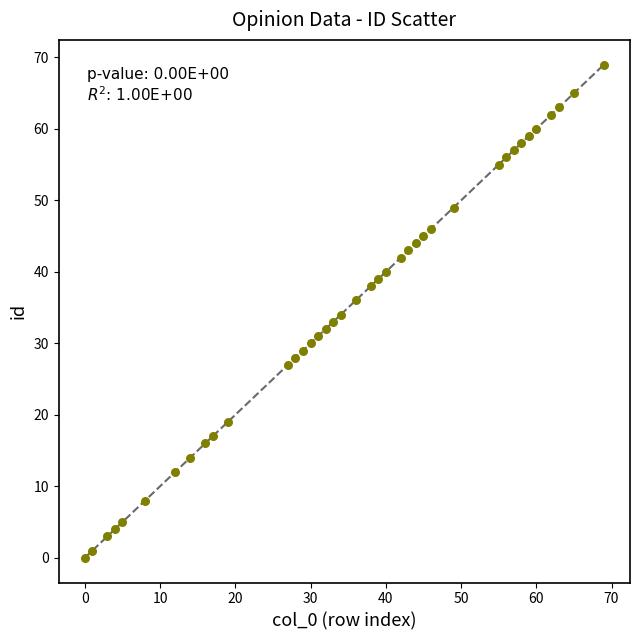

What is the range of X values (max minus min)?

69